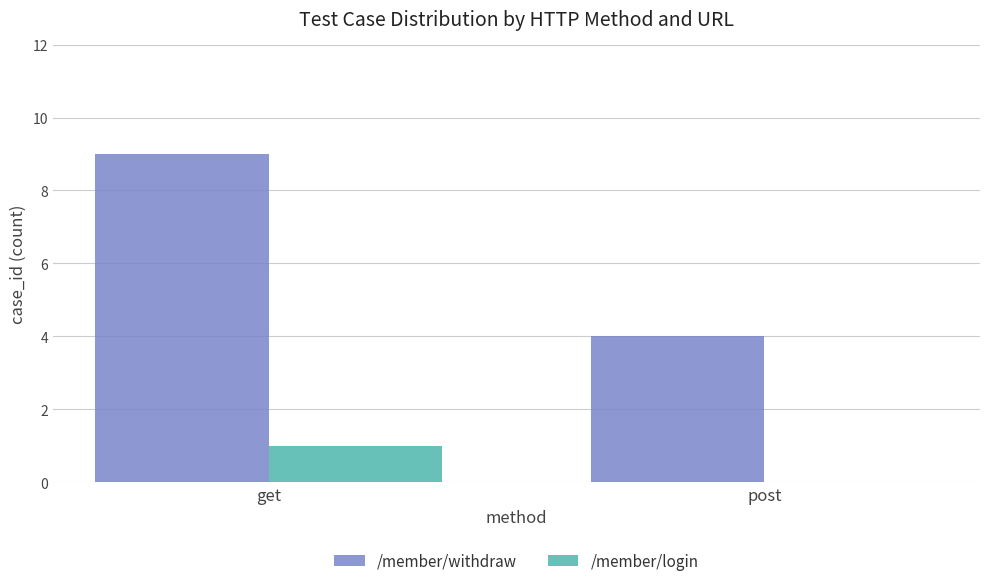

What is the sum of all /member/withdraw values?

13